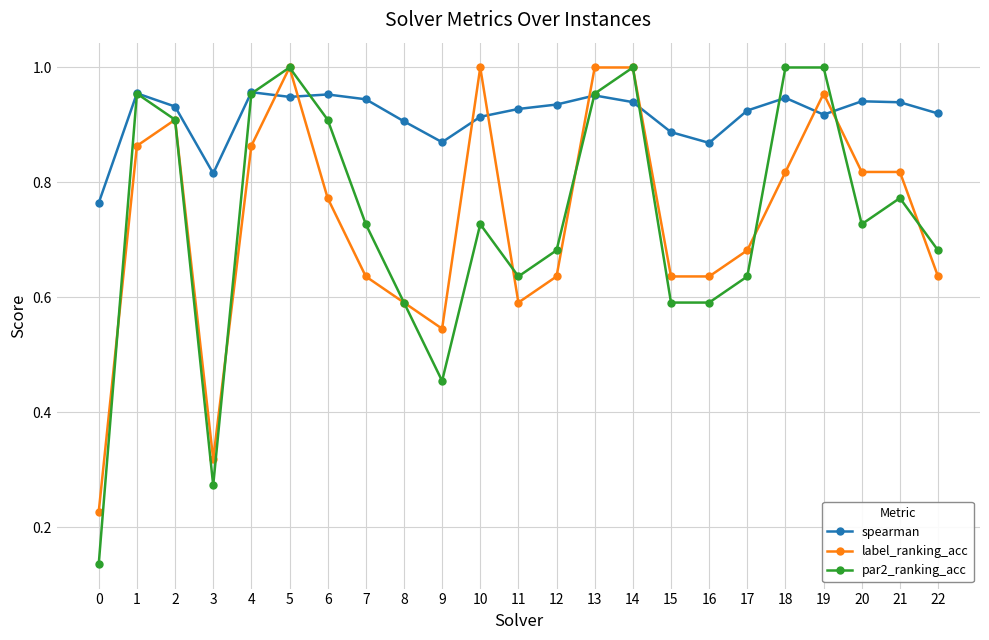

Which series changed the most between 6 and 14?

label_ranking_acc